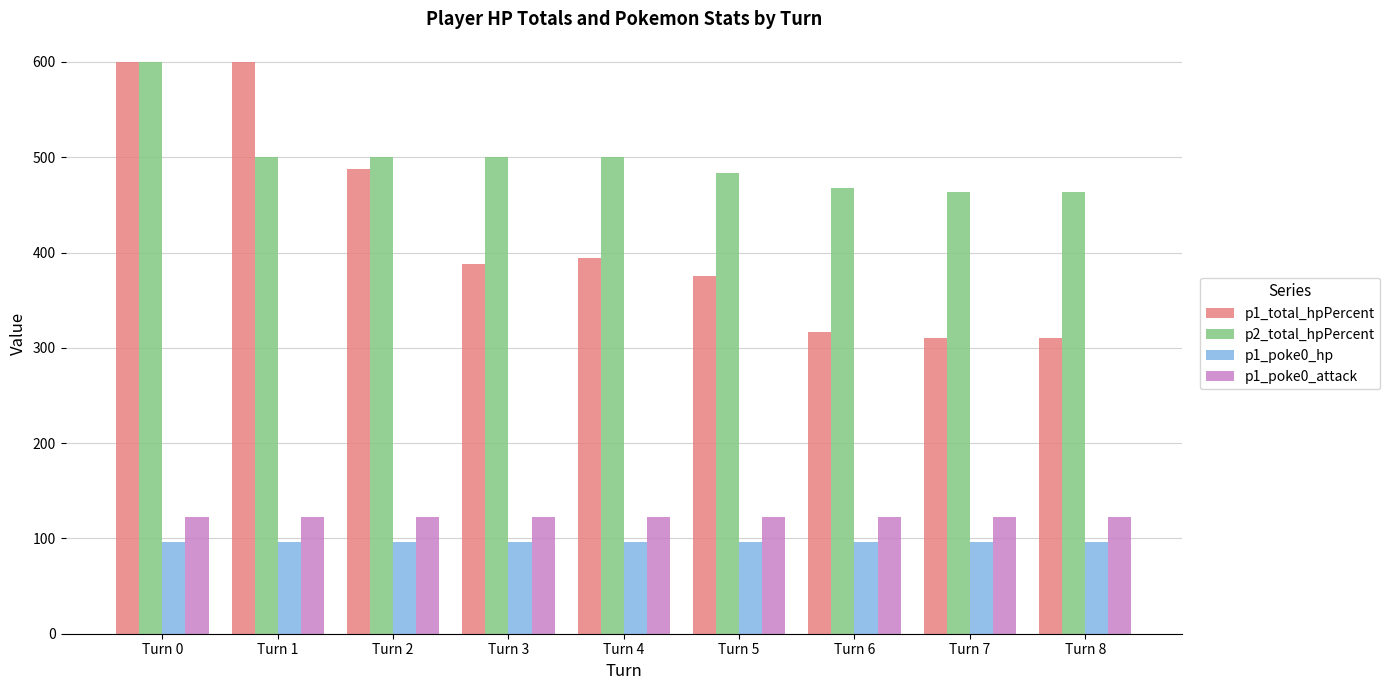

At Turn 7, list the series in order from smallest to largest.

p1_poke0_hp, p1_poke0_attack, p1_total_hpPercent, p2_total_hpPercent